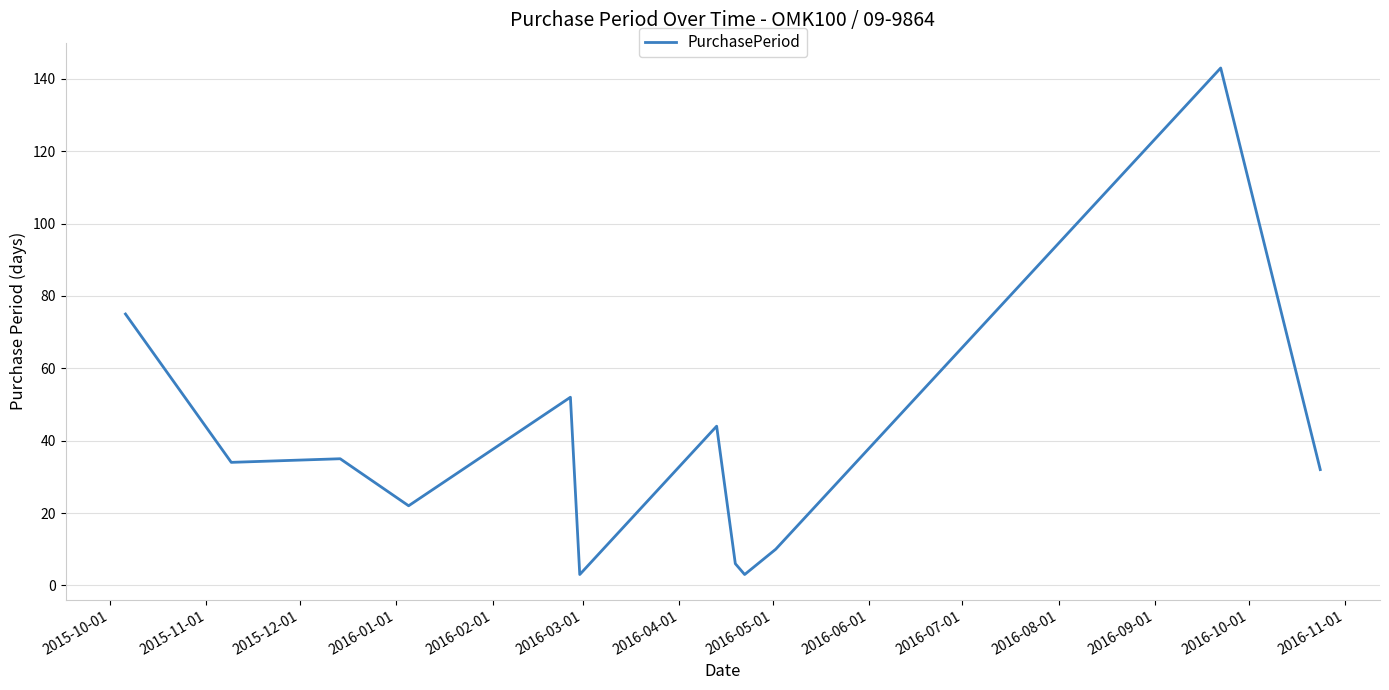

Count the number of categories in the chart.

12